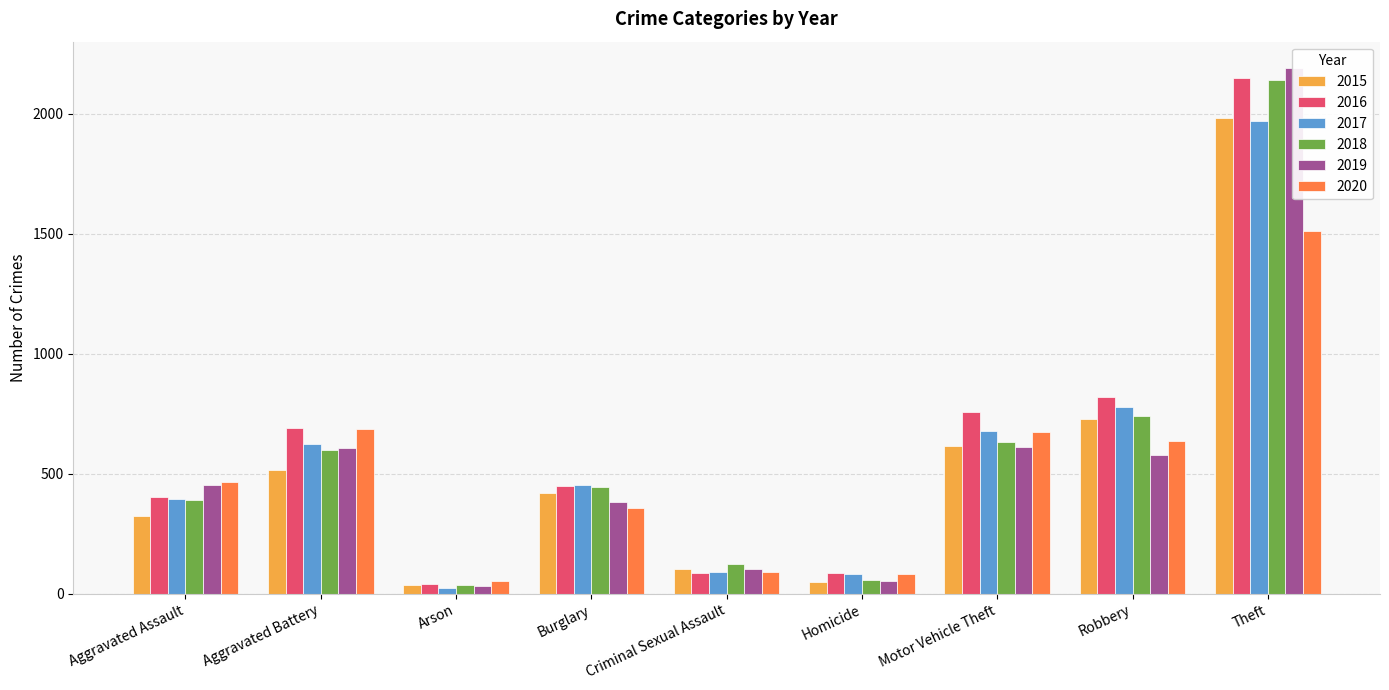

Which has a higher value, Robbery or Aggravated Assault?

Robbery